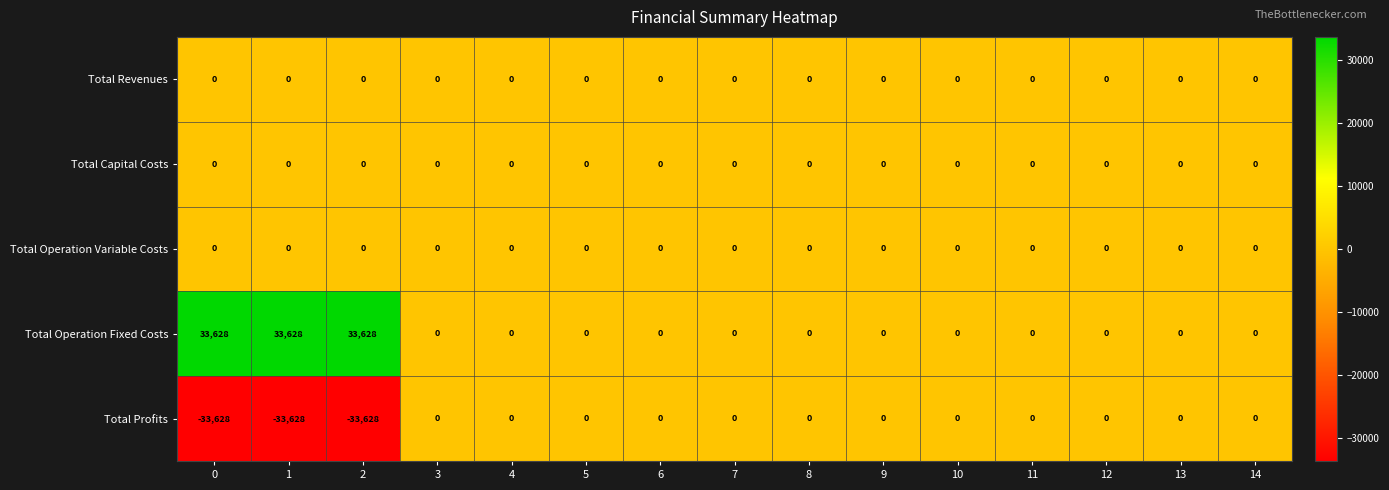

At how many categories does at least one series exceed 32501?

3